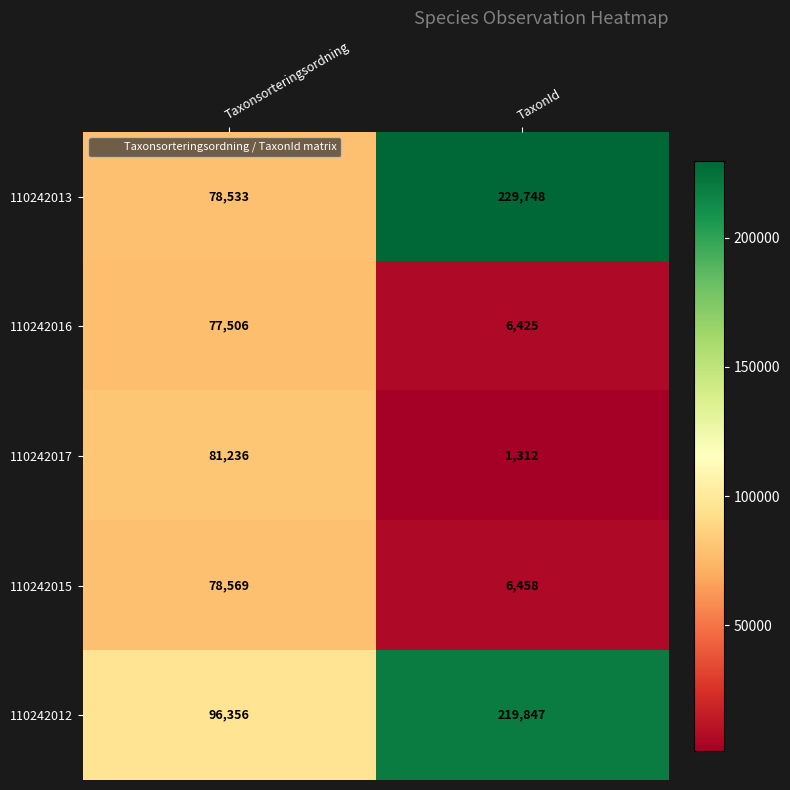

What is the approximate value of 110242017 at TaxonId, to the nearest 100?

1300